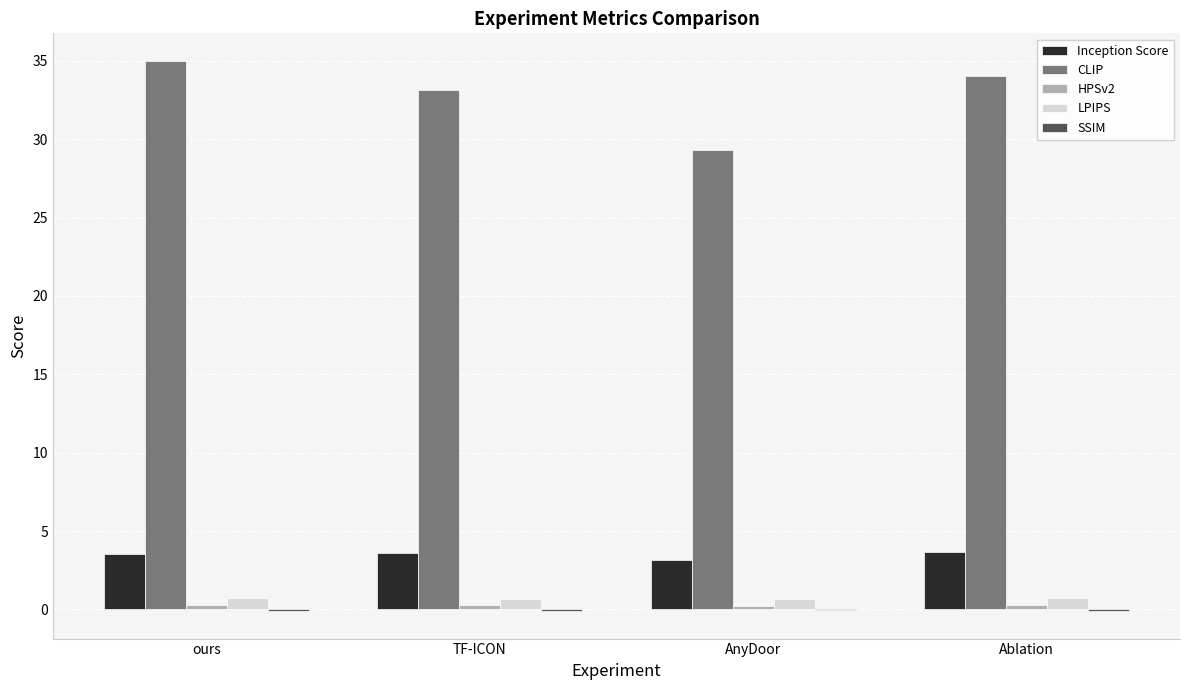

Is it true that LPIPS equals 0.7 at TF-ICON?

True